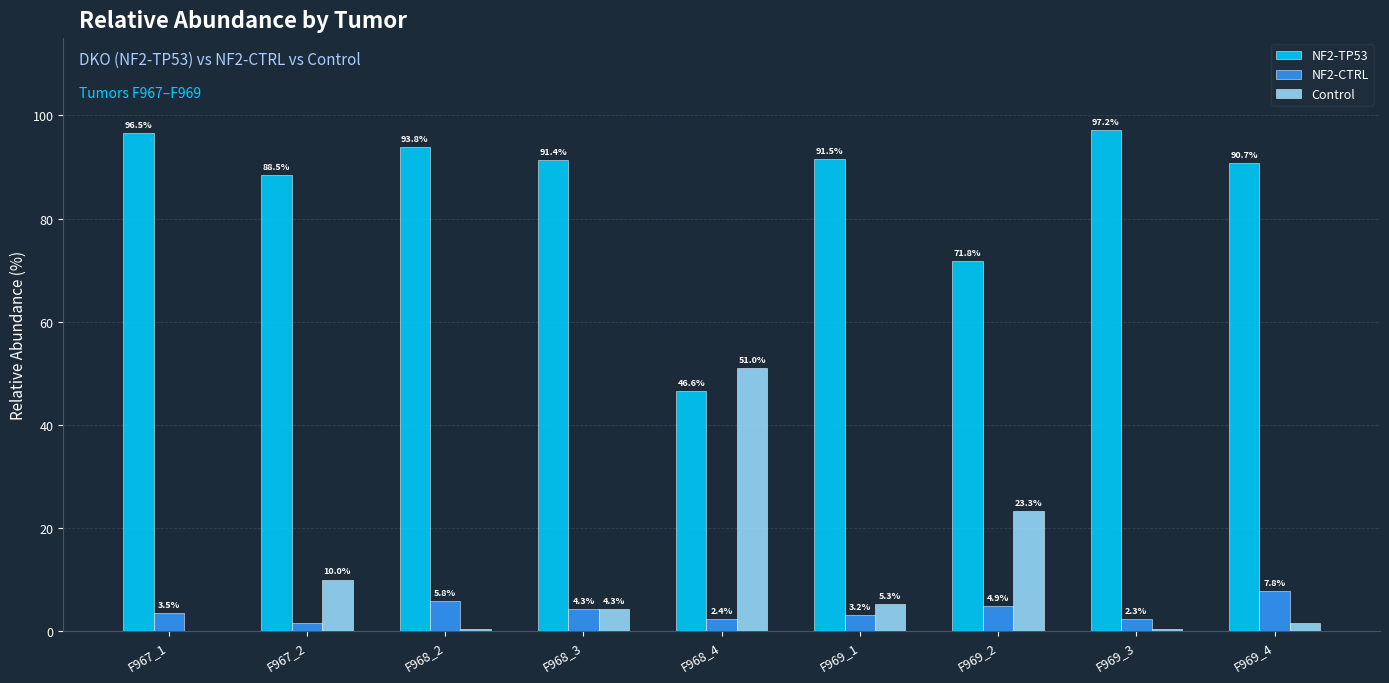

Is the value of NF2-CTRL at F969_4 greater than the value of NF2-TP53 at F969_2?

No